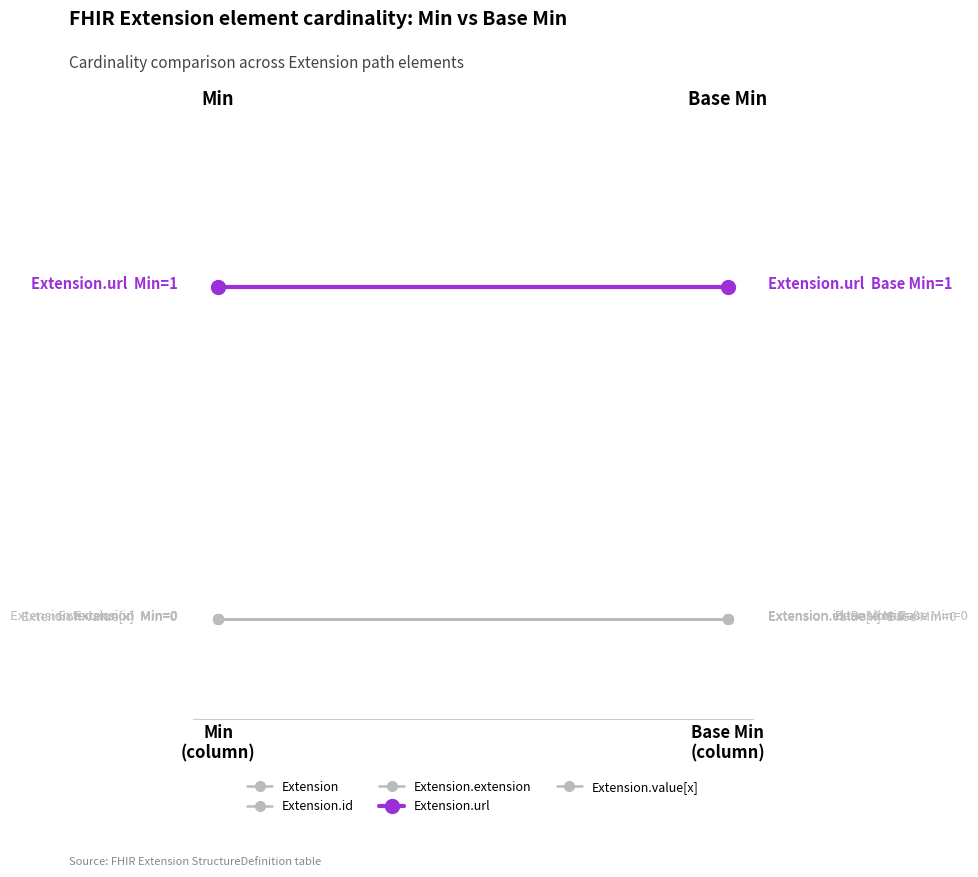

What is the label of the 2nd point from the left?

Base Min
(column)